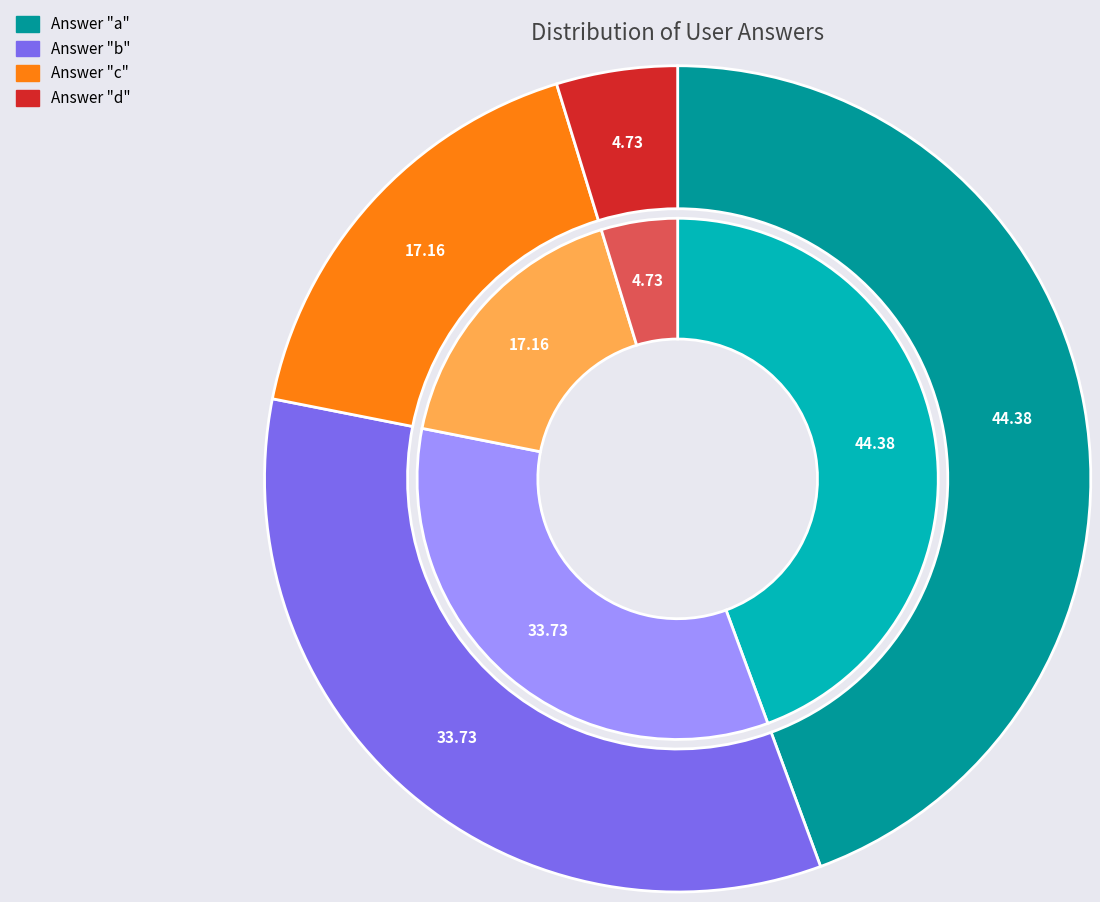

True or false: c accounts for 6% of the total.

False